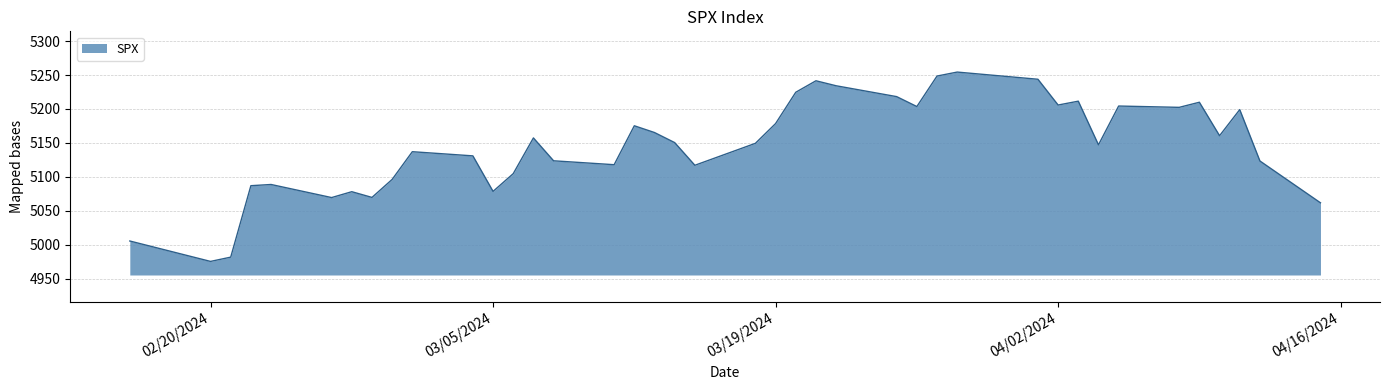

What is the difference between the maximum and minimum values?

278.8